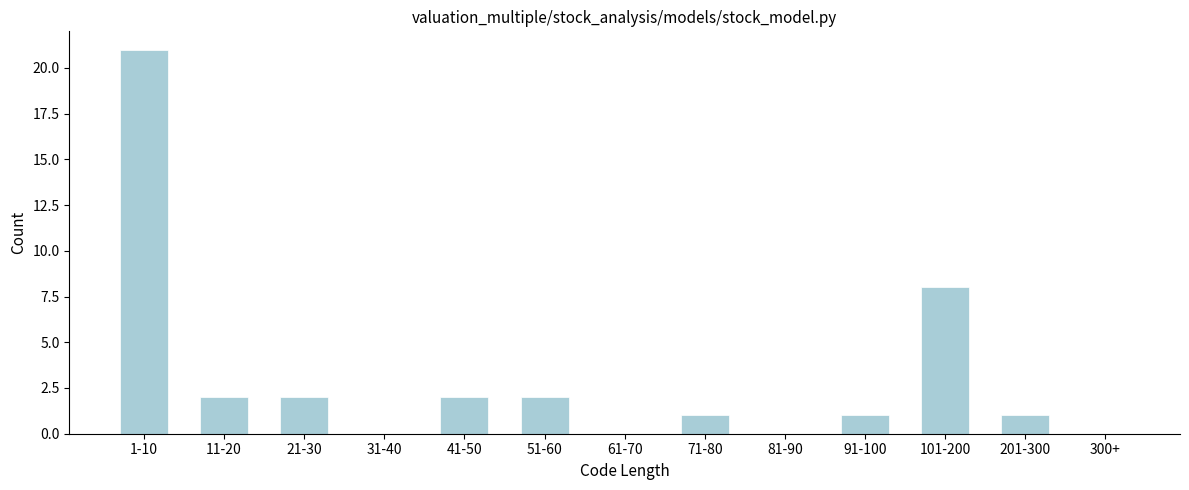

Reading right to left, extract all data points from this chart.

300+=0	201-300=1	101-200=8	91-100=1	81-90=0	71-80=1	61-70=0	51-60=2	41-50=2	31-40=0	21-30=2	11-20=2	1-10=21